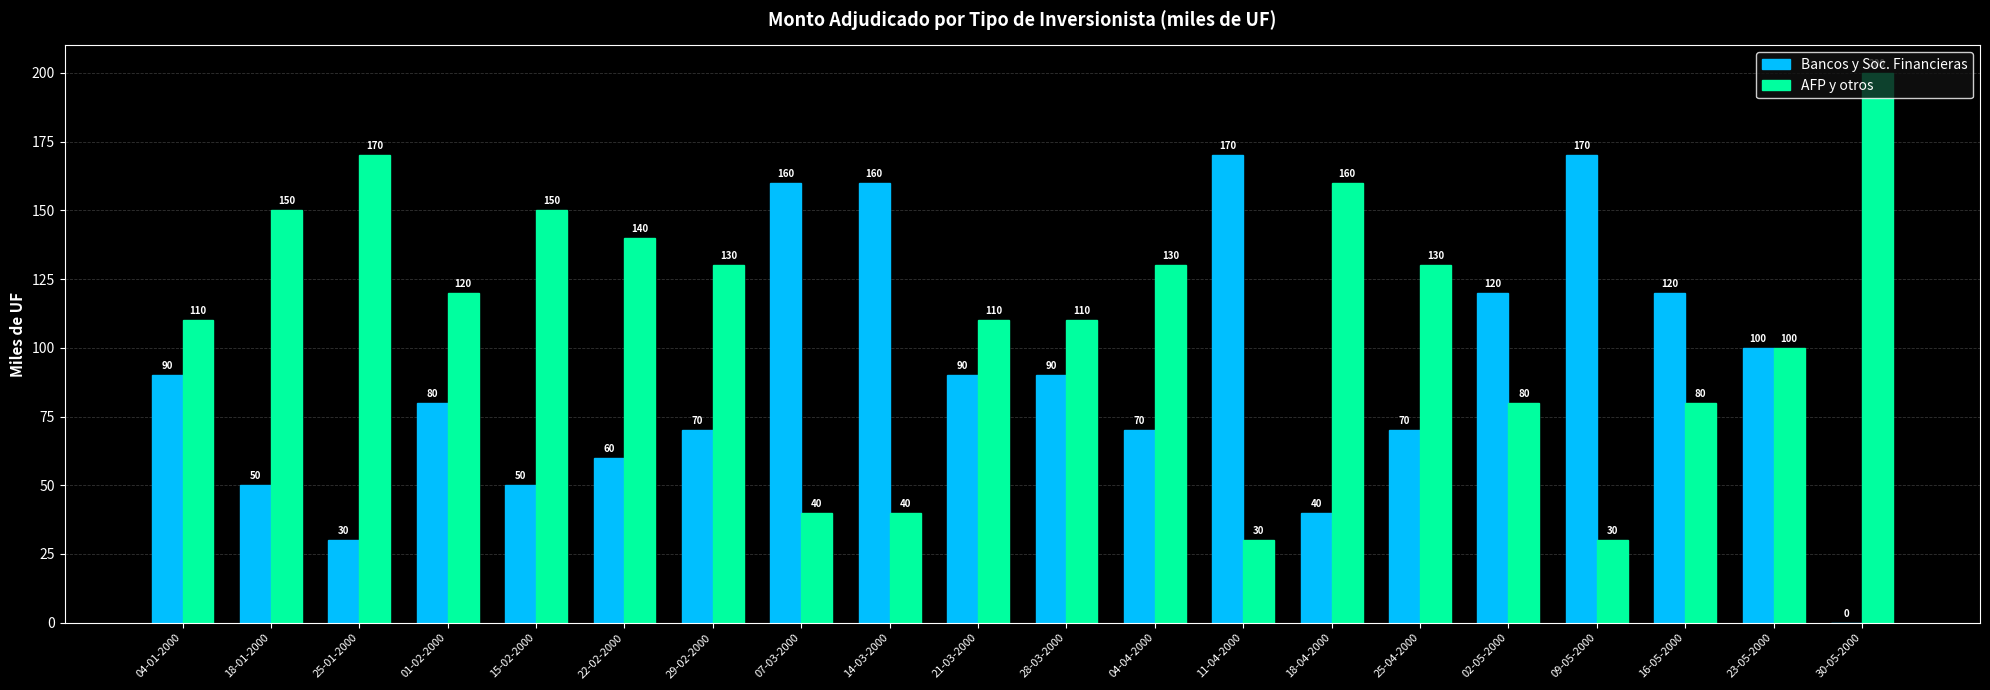

How many groups of bars are there?

20